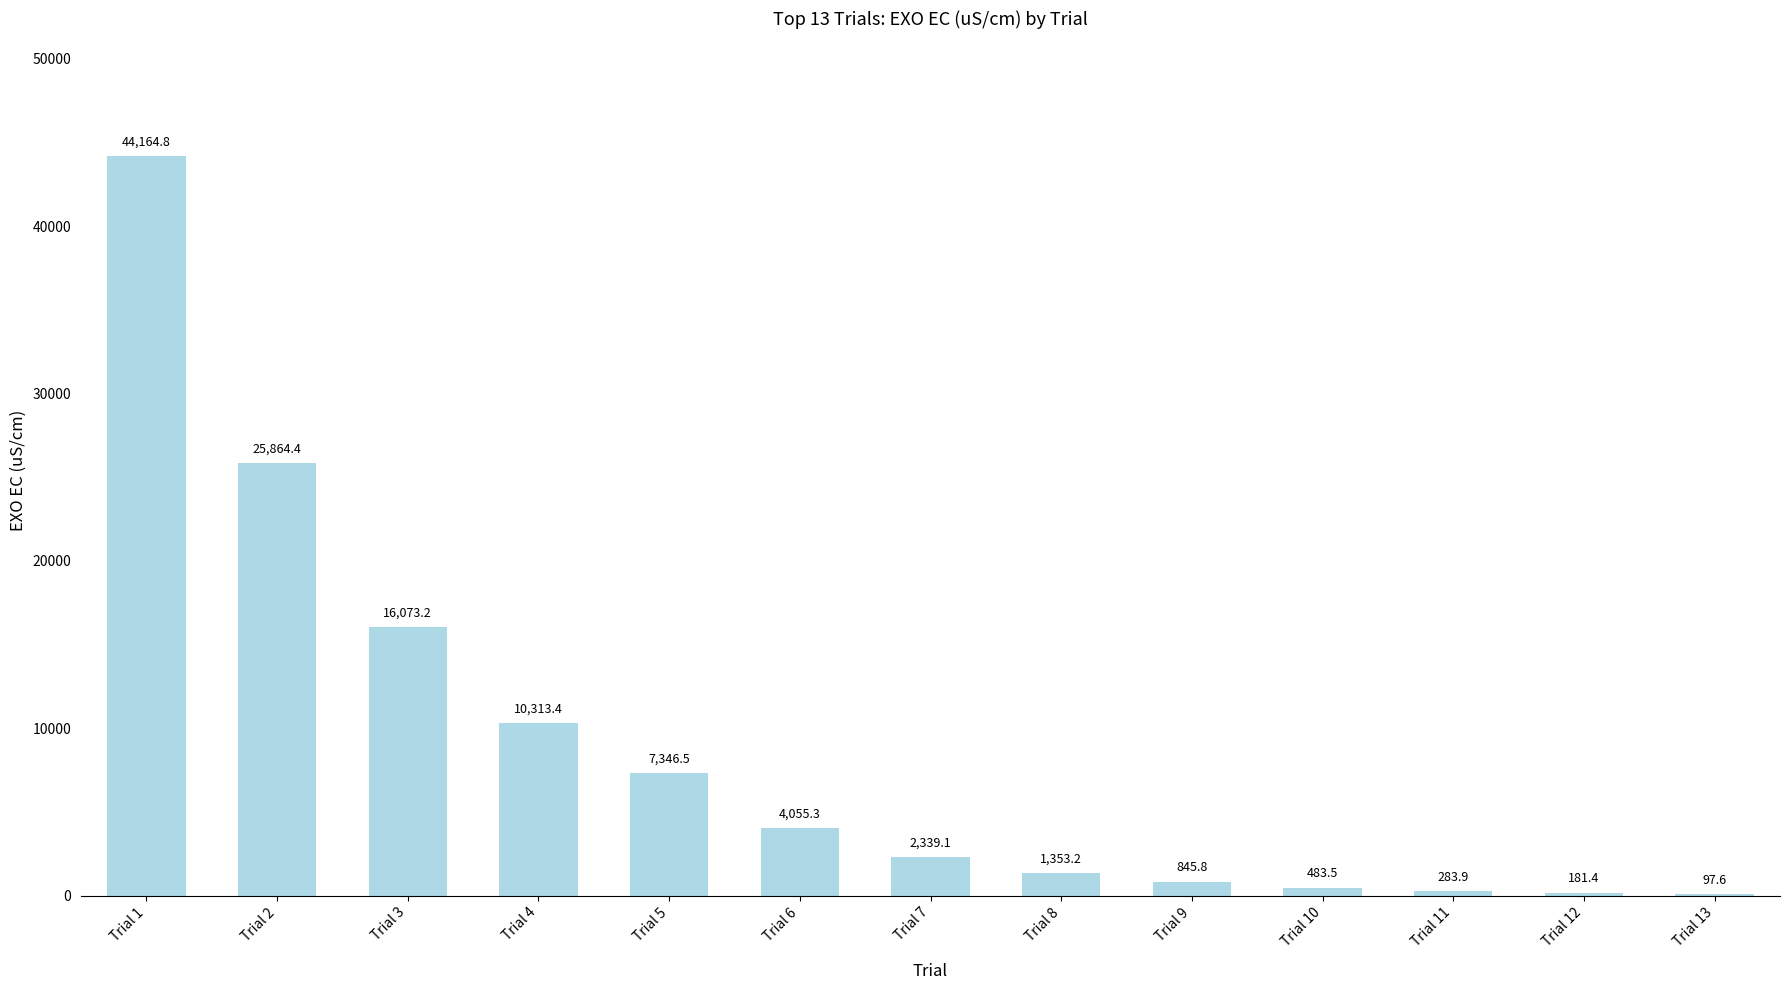

How many categories are shown in the chart?

13